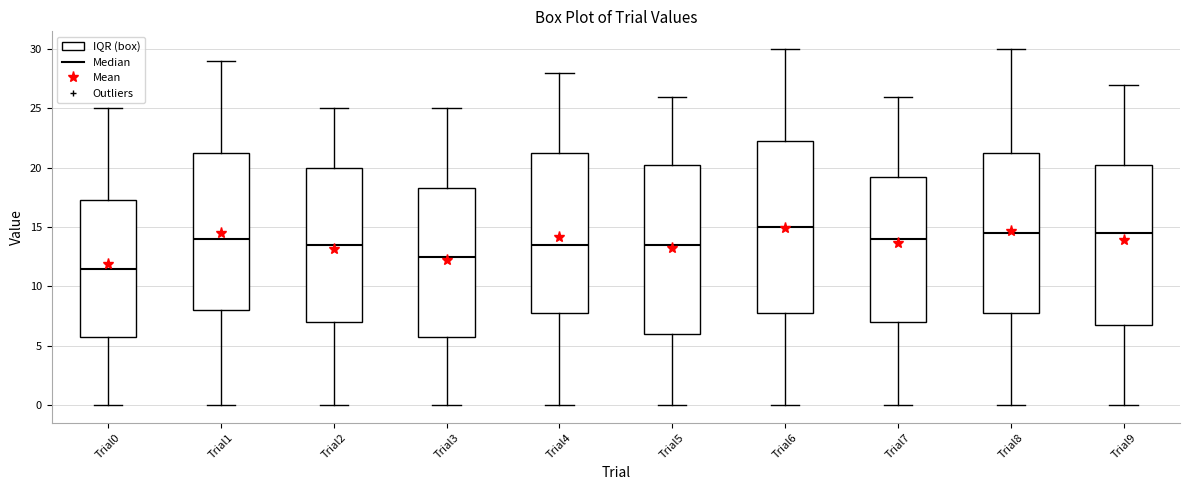

Reading left to right, transcribe this box plot: for each box, give where its median line is, the range the box spans, and where its two whiskers end, as read against the y-axis. The values are not printed on the chart, so give them approximately, as read against the axis.

Trial0: median 11.5, box 6.0 to 17.5, whiskers 0.0 to 25.0
Trial1: median 14.0, box 8.0 to 21.5, whiskers 0.0 to 29.0
Trial2: median 13.5, box 7.0 to 20.0, whiskers 0.0 to 25.0
Trial3: median 12.5, box 6.0 to 18.5, whiskers 0.0 to 25.0
Trial4: median 13.5, box 8.0 to 21.5, whiskers 0.0 to 28.0
Trial5: median 13.5, box 6.0 to 20.5, whiskers 0.0 to 26.0
Trial6: median 15.0, box 8.0 to 22.5, whiskers 0.0 to 30.0
Trial7: median 14.0, box 7.0 to 19.5, whiskers 0.0 to 26.0
Trial8: median 14.5, box 8.0 to 21.5, whiskers 0.0 to 30.0
Trial9: median 14.5, box 7.0 to 20.5, whiskers 0.0 to 27.0